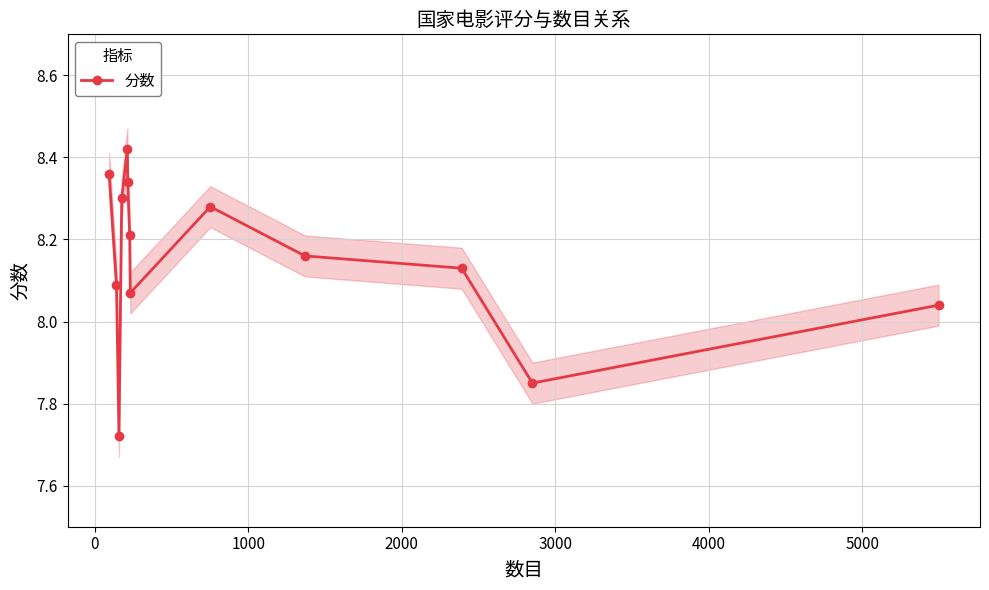

True or false: 分数 has more than 1 points higher than both neighbors.

True